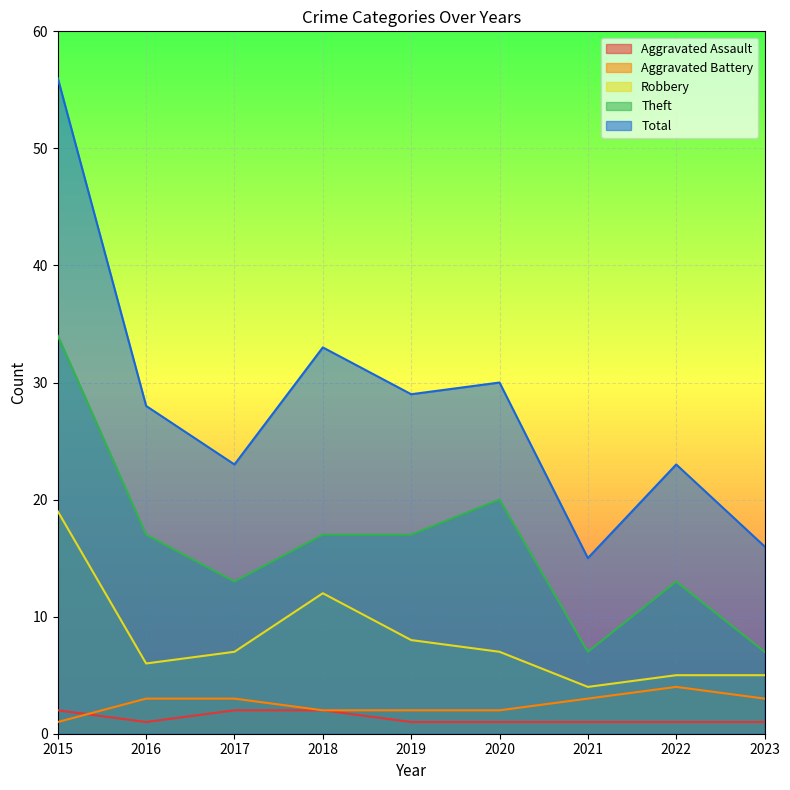

At which category does the chart reach its peak across all series?

2015